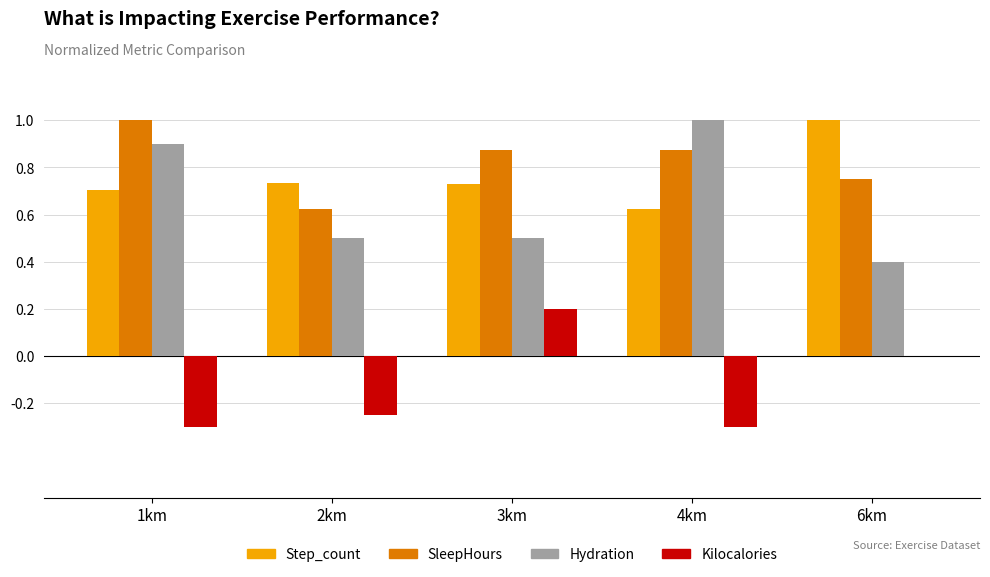

Does the chart contain stacked bars?

No